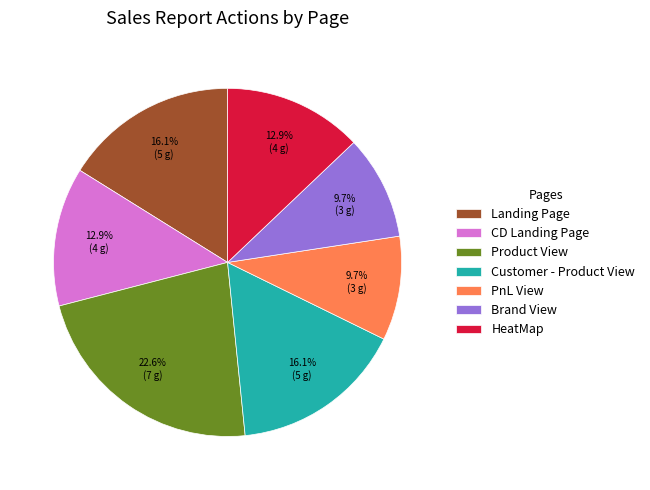

Which has a higher value, PnL View or HeatMap?

HeatMap